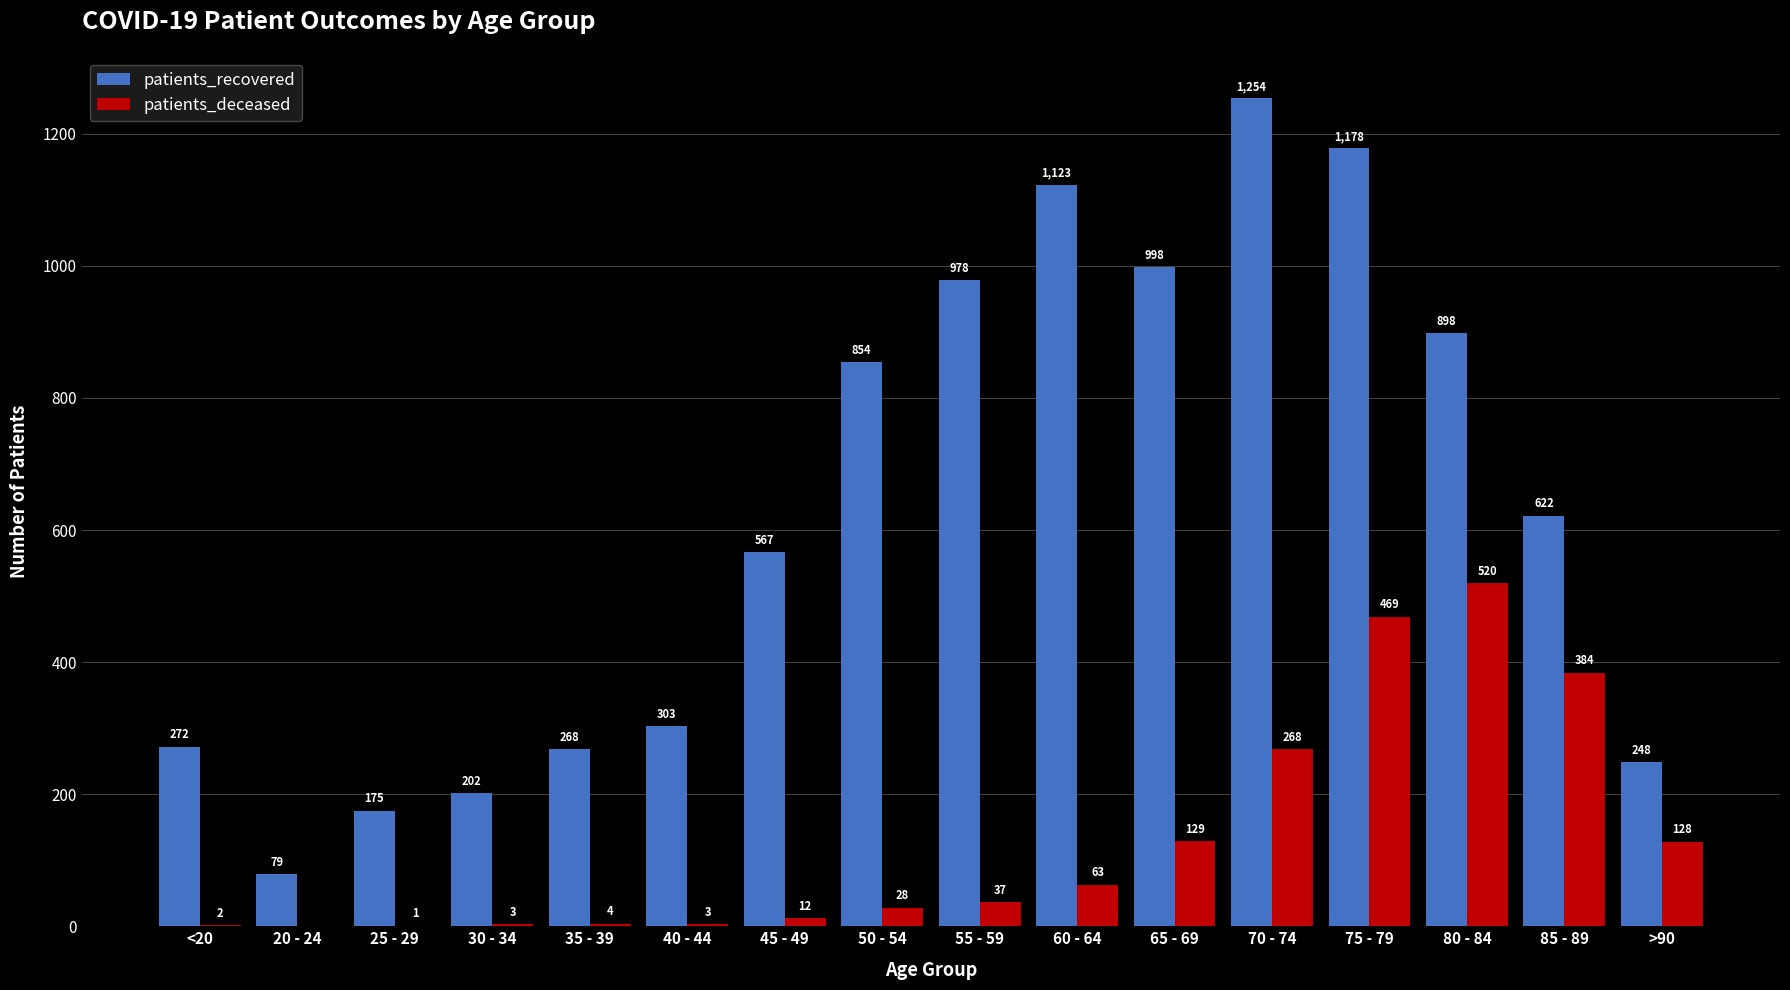

Which series changed the most between 50 - 54 and 75 - 79?

patients_deceased